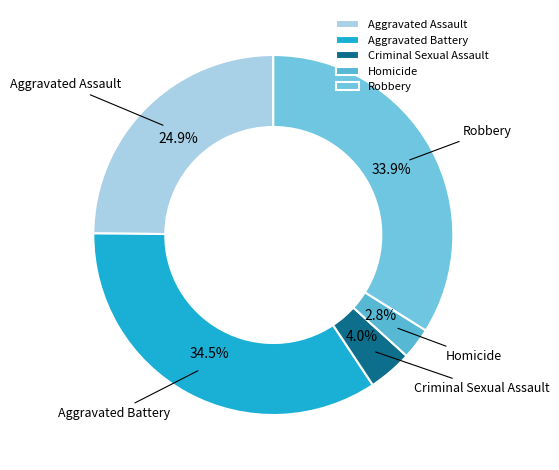

Does Homicide account for over 50% of the chart?

No